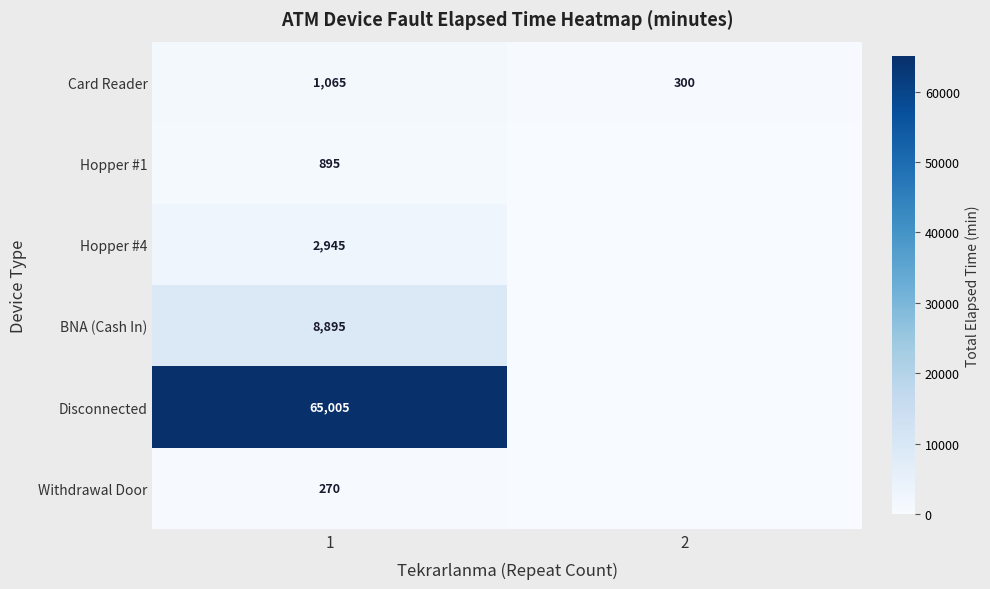

What is the sum of all Card Reader values?

1365